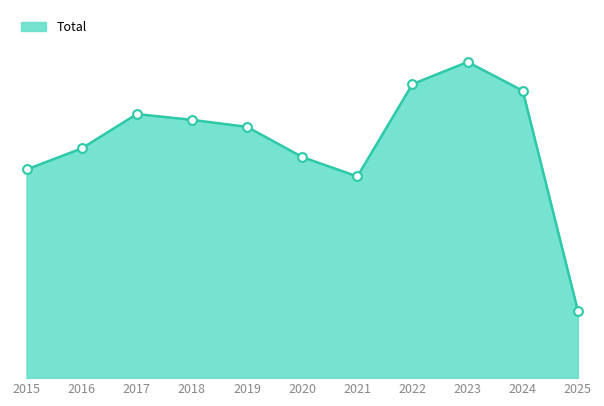

What is the change in value from 2015 to 2020?

+71